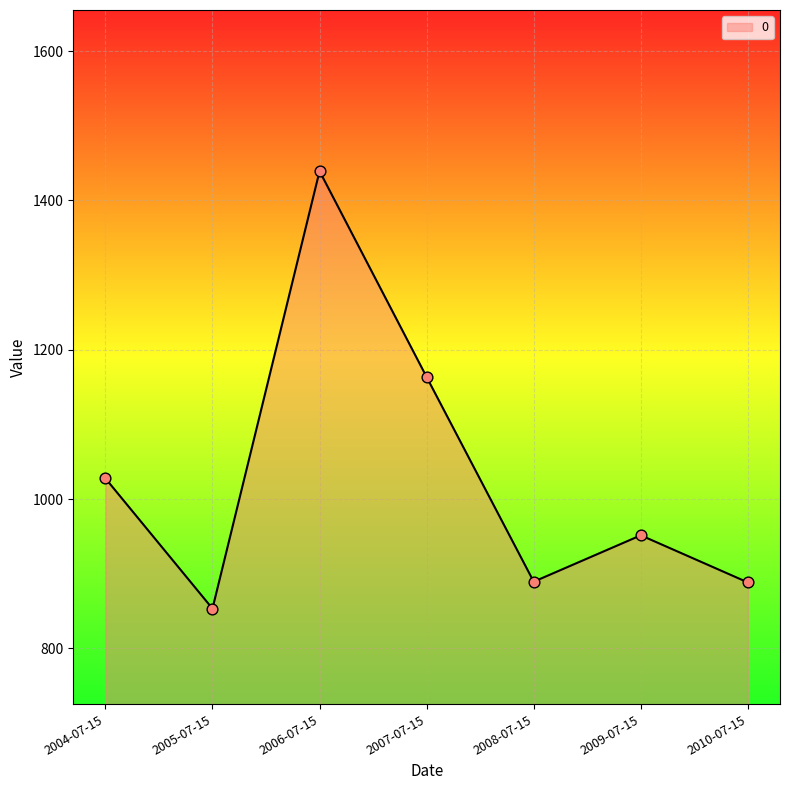

Between 2009-07-15 and 2010-07-15, which is larger?

2009-07-15